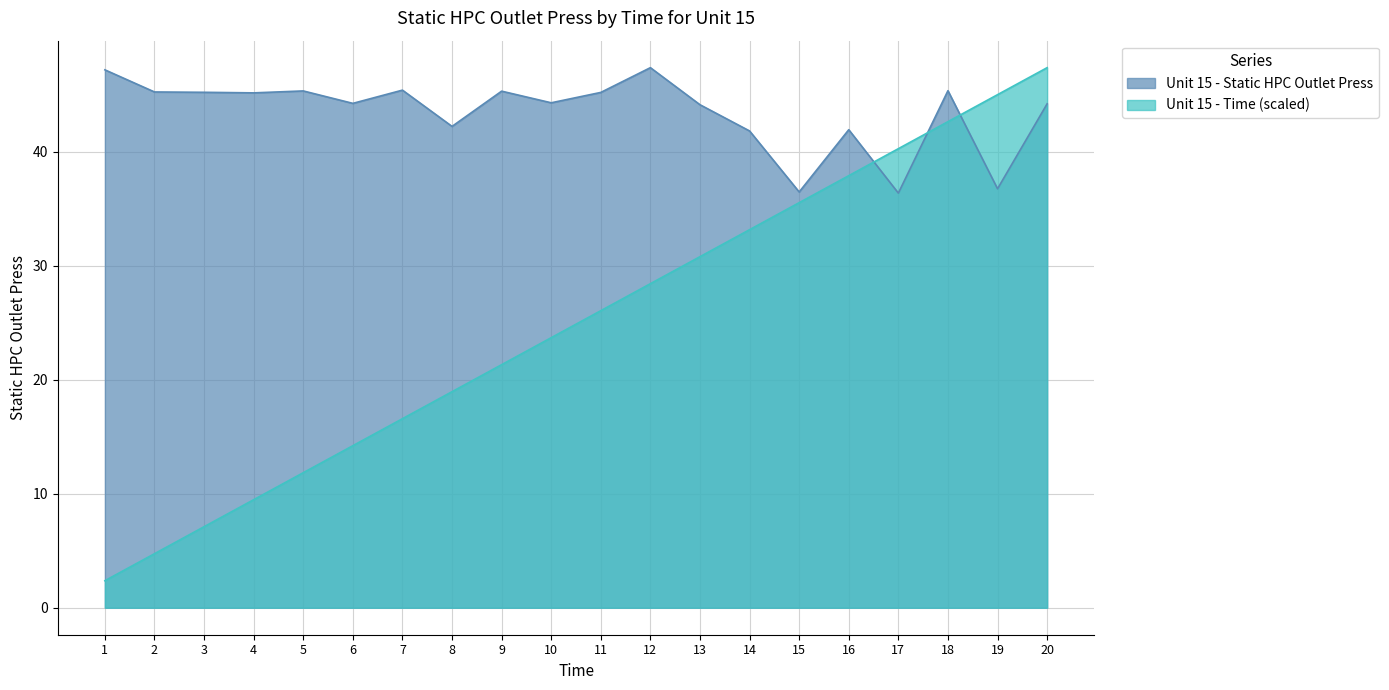

At how many categories does at least one series exceed 15?

20